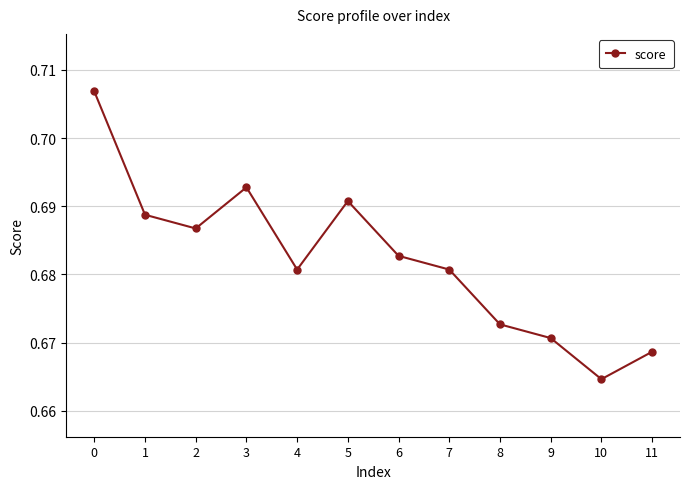

The value at 10 is 1.2. True or false?

False